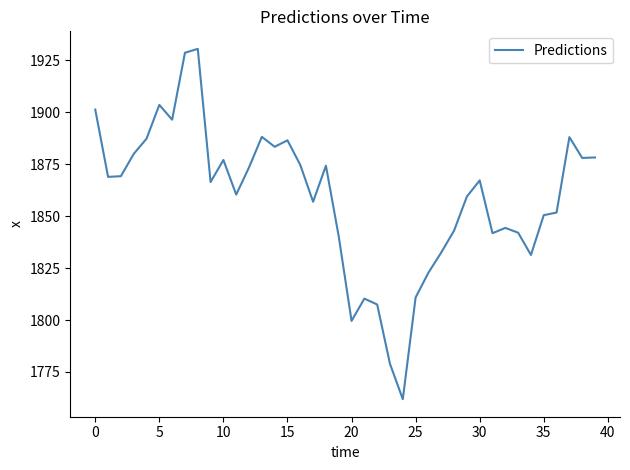

How many lines are shown in the chart?

1